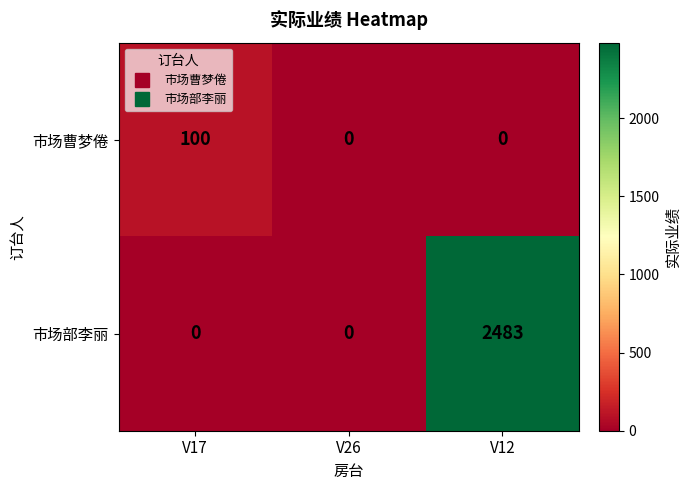

At V12, list the series in order from smallest to largest.

市场曹梦倦, 市场部李丽